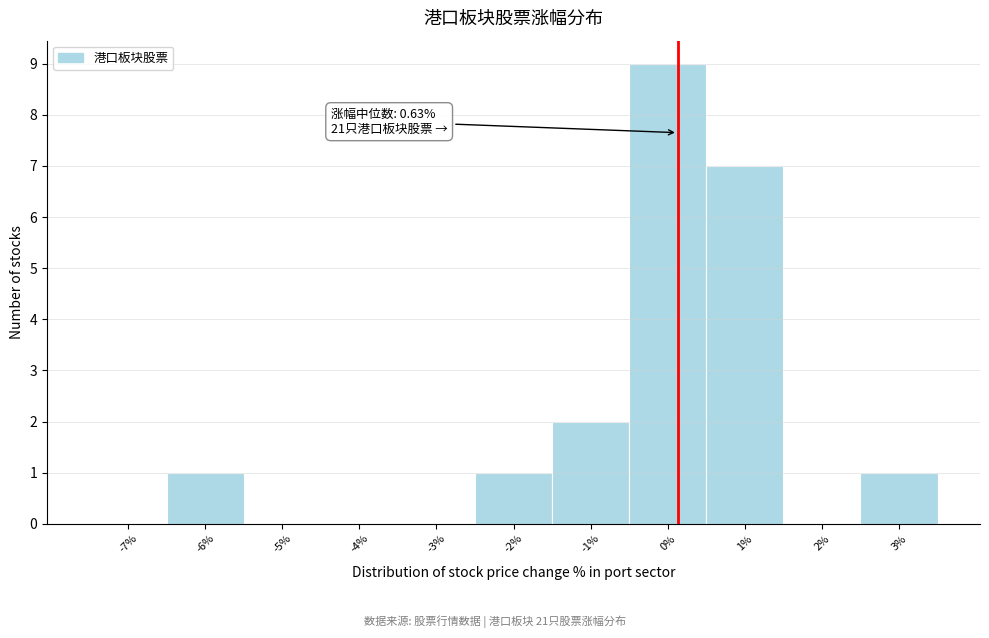

Reading right to left, extract all data points from this chart.

3%=1	2%=0	1%=7	0%=9	-1%=2	-2%=1	-3%=0	-4%=0	-5%=0	-6%=1	-7%=0